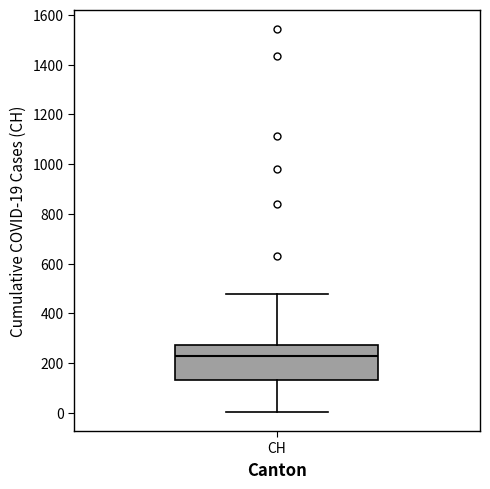

Where does the upper whisker of the box for CH end on the y-axis? The values are not printed on the chart, so give them approximately, as read against the axis.

480